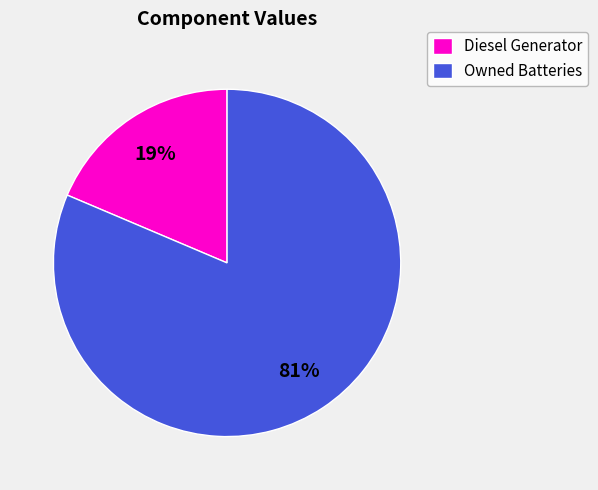

Do Diesel Generator and Owned Batteries together represent more than half of the pie?

Yes